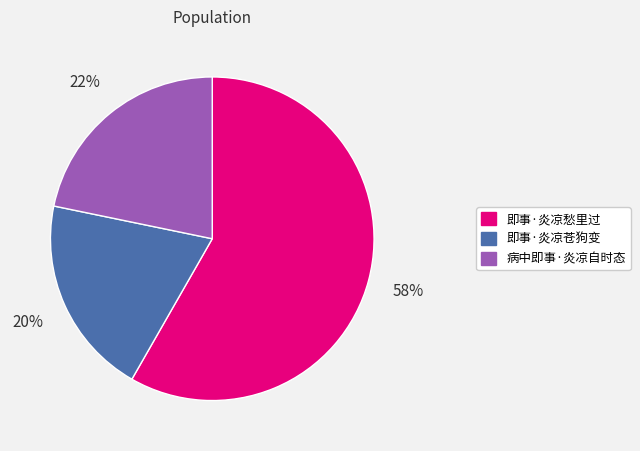

What percentage is the 病中即事·炎凉自时态 slice, to the nearest percent?

22%